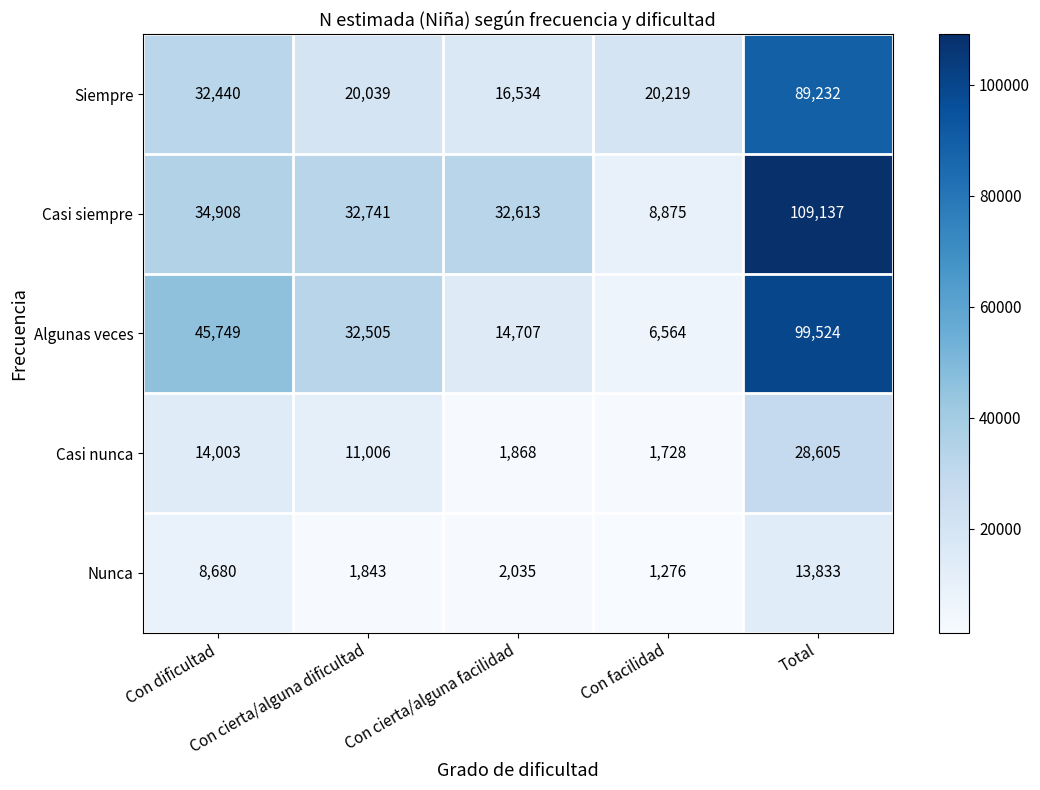

Which category has the highest value across all series?

Total